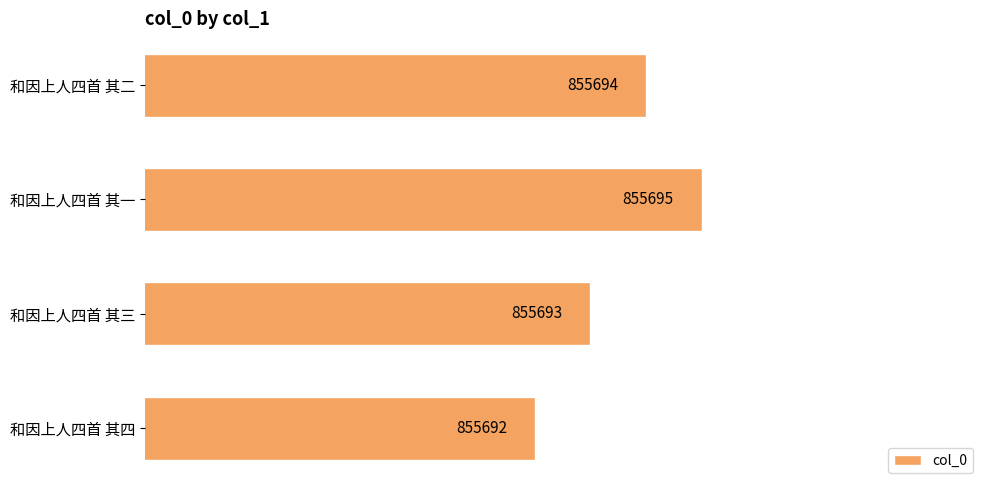

True or false: the data shows 855695 at 和因上人四首 其一.

True